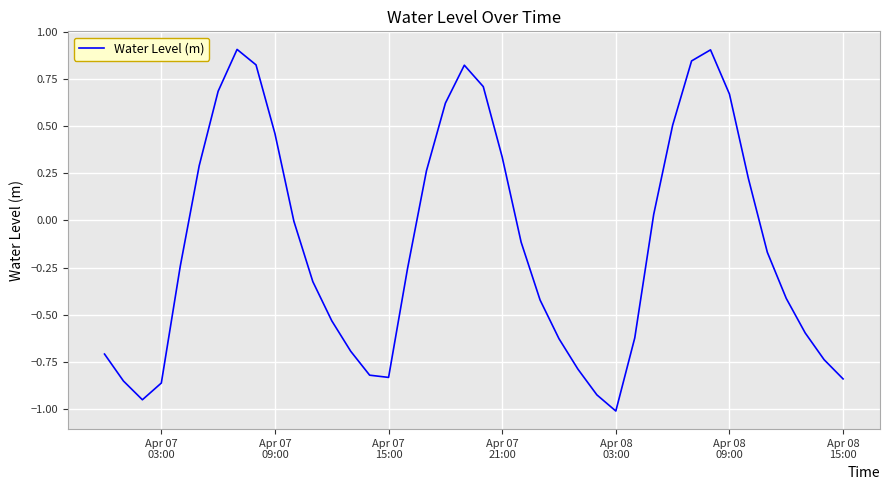

What is the greatest value displayed?

0.9